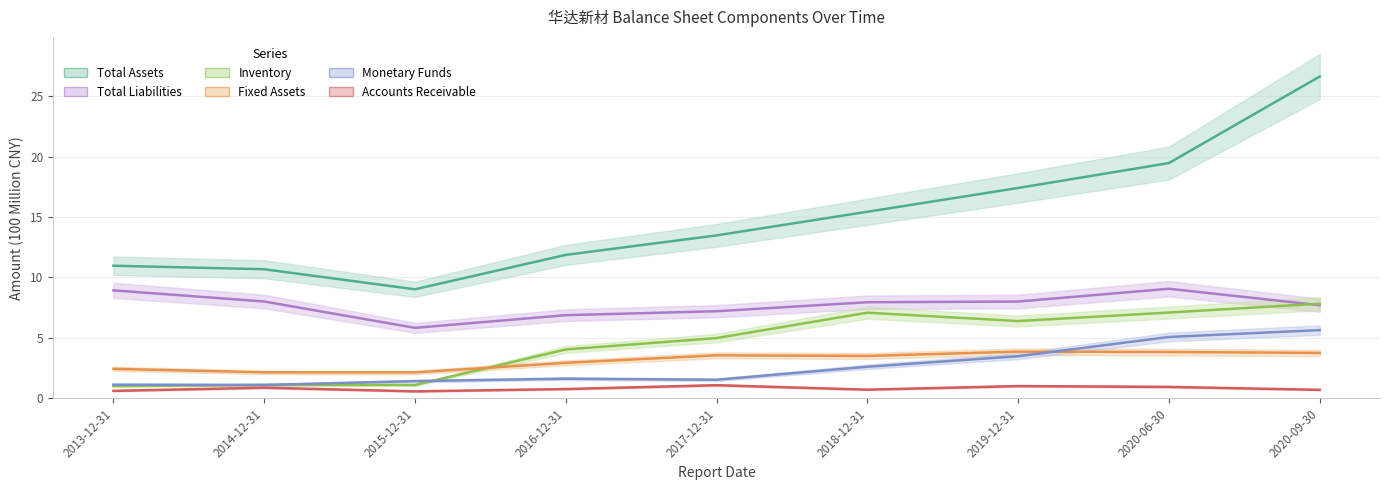

List the series in order of their peak value, lowest first.

Accounts Receivable, Fixed Assets, Monetary Funds, Inventory, Total Liabilities, Total Assets